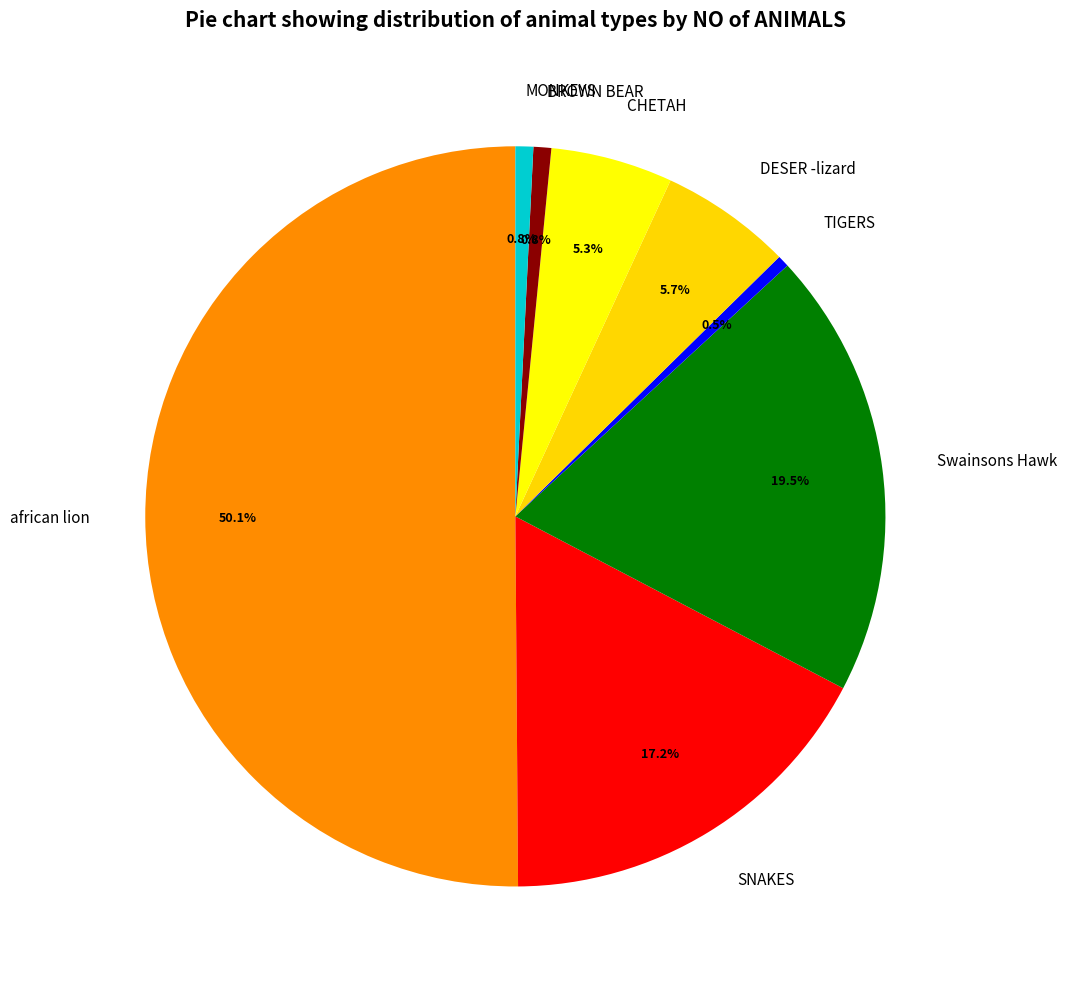

What is the largest slice in the pie chart?

african lion